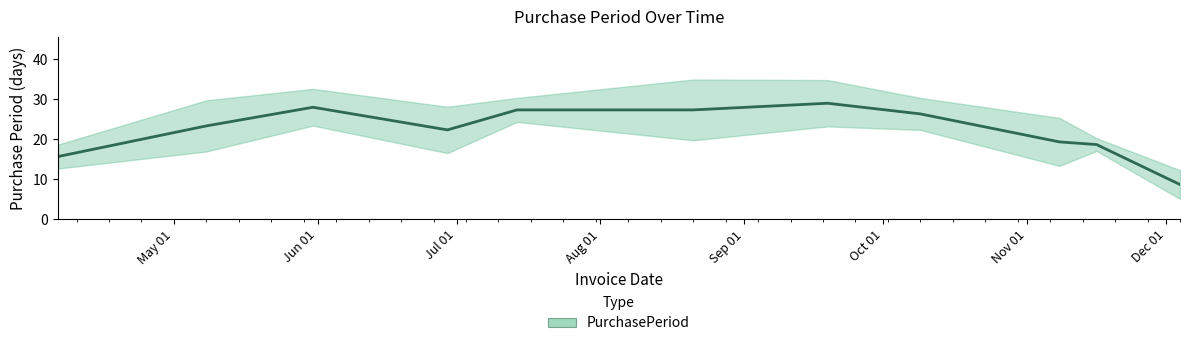

What is the sum of all values?

257